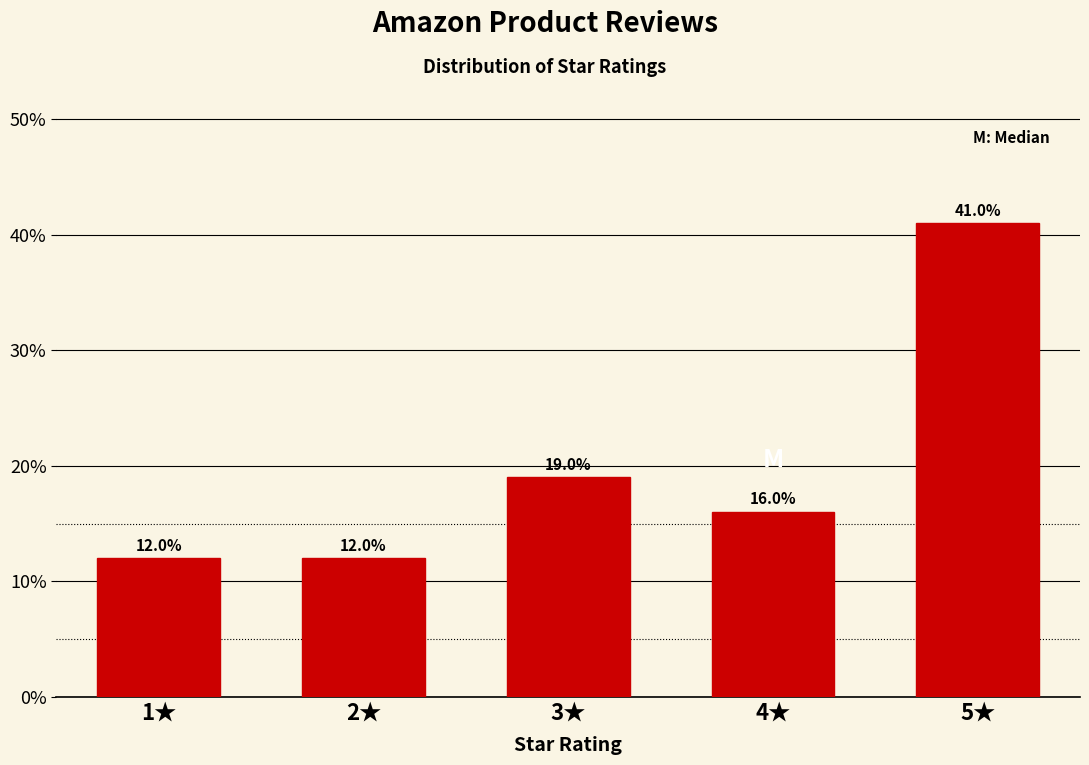

Reading right to left, extract all data points from this chart.

41	16	19	12	12